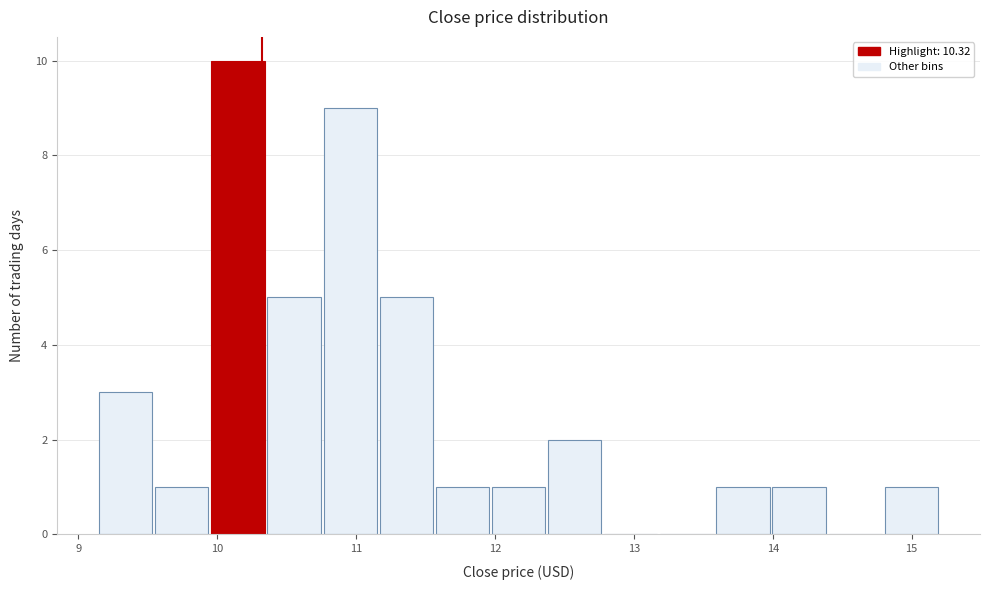

Reading left to right, transcribe this chart: for each bar, give the range it covers on the x-axis and its height. Neither the bar edges nor the heights are printed on the chart, so give them approximately, as read against the axes.

9.2 to 9.6: 3
9.6 to 10.0: 1
10.0 to 10.4: 10
10.4 to 10.8: 5
10.8 to 11.2: 9
11.2 to 11.6: 5
11.6 to 12.0: 1
12.0 to 12.4: 1
12.4 to 12.8: 2
12.8 to 13.2: 0
13.2 to 13.6: 0
13.6 to 14.0: 1
14.0 to 14.4: 1
14.4 to 14.8: 0
14.8 to 15.2: 1